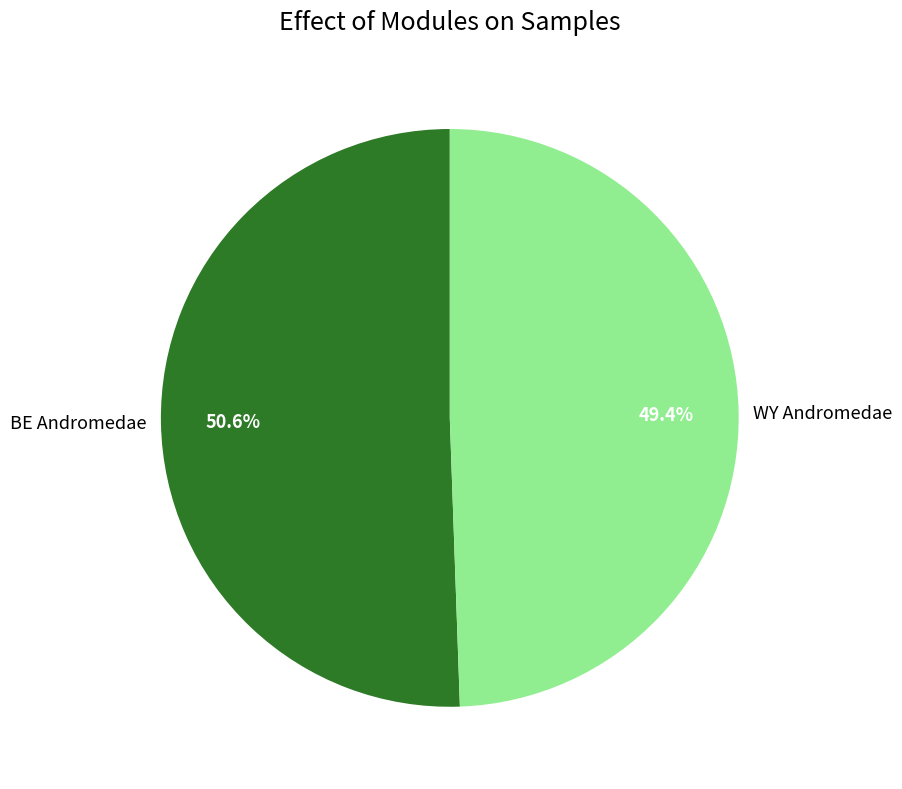

How much of the chart is everything except BE Andromedae?

49.4%